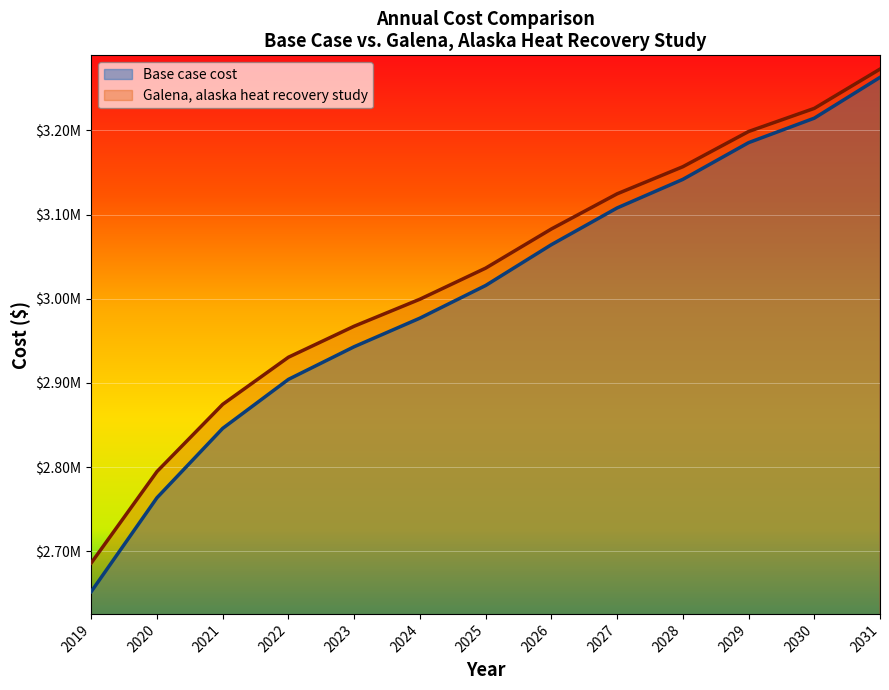

Which category has the highest value in the Base case cost series?

2031